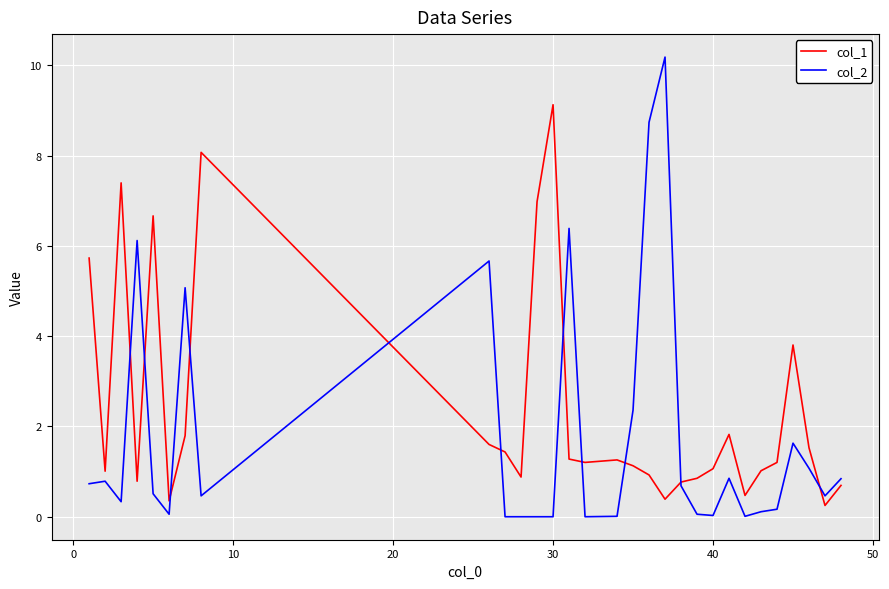

List the series in order of their overall mean, highest first.

col_1, col_2